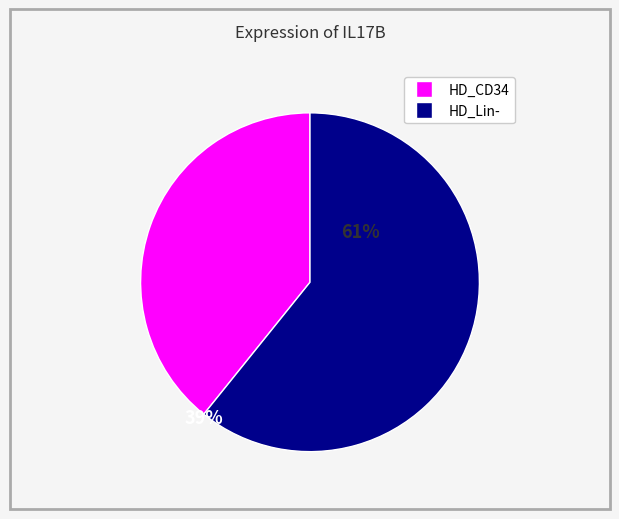

Is there a majority slice in this chart?

Yes